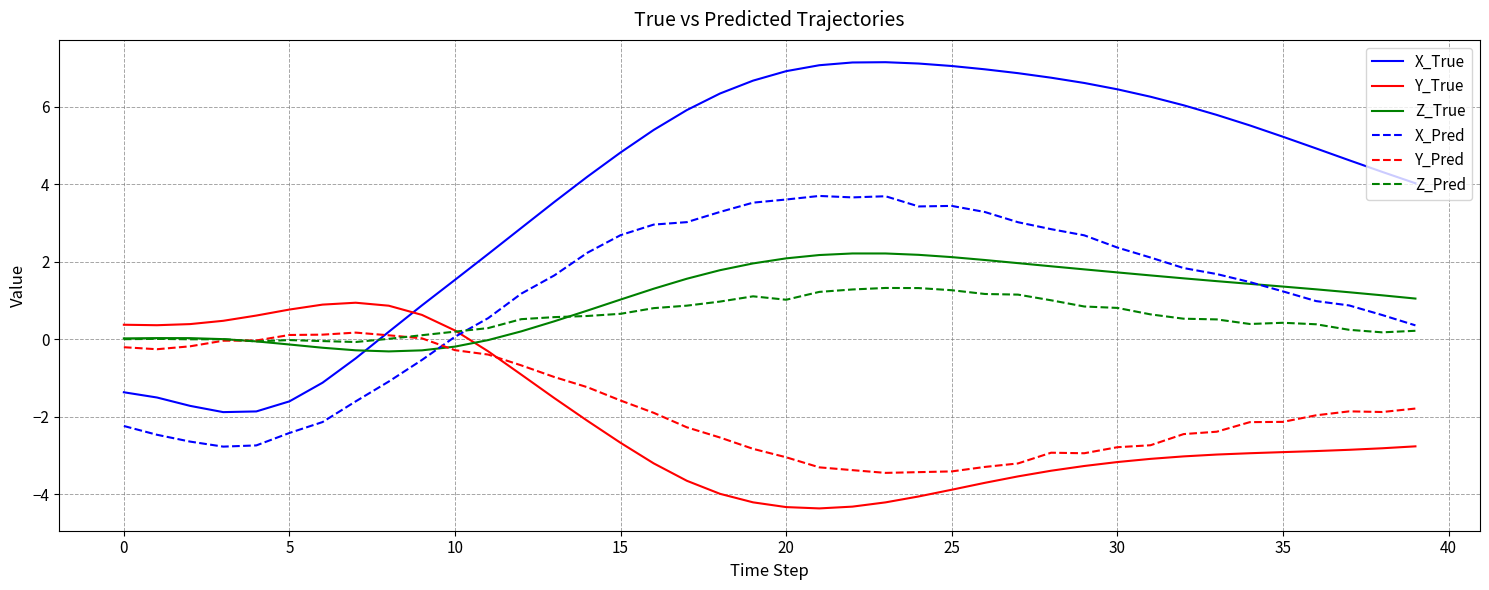

Which series has the largest range (max minus min)?

X_True